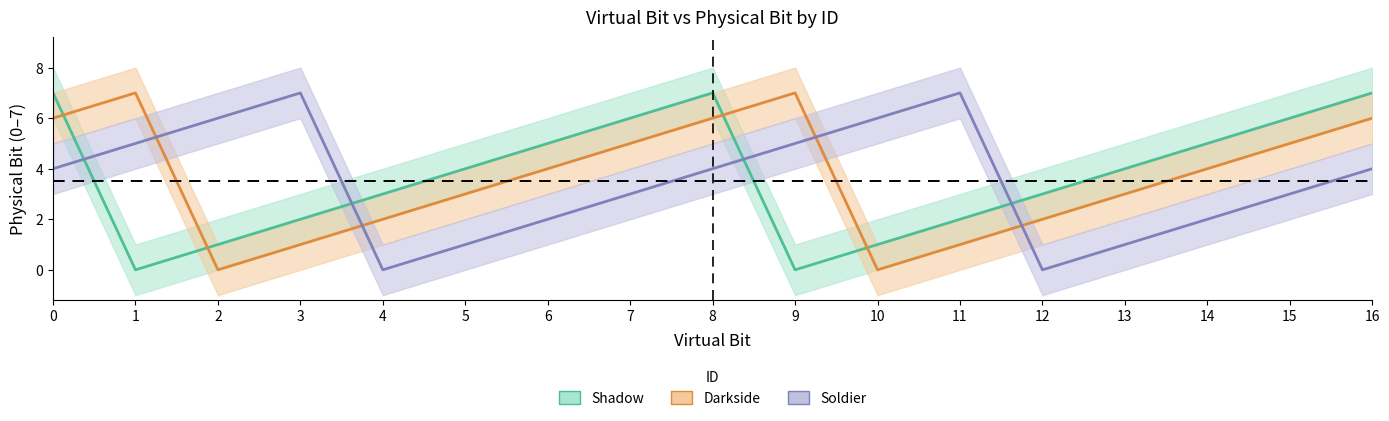

What is the sum of all Darkside_Bit values?

62